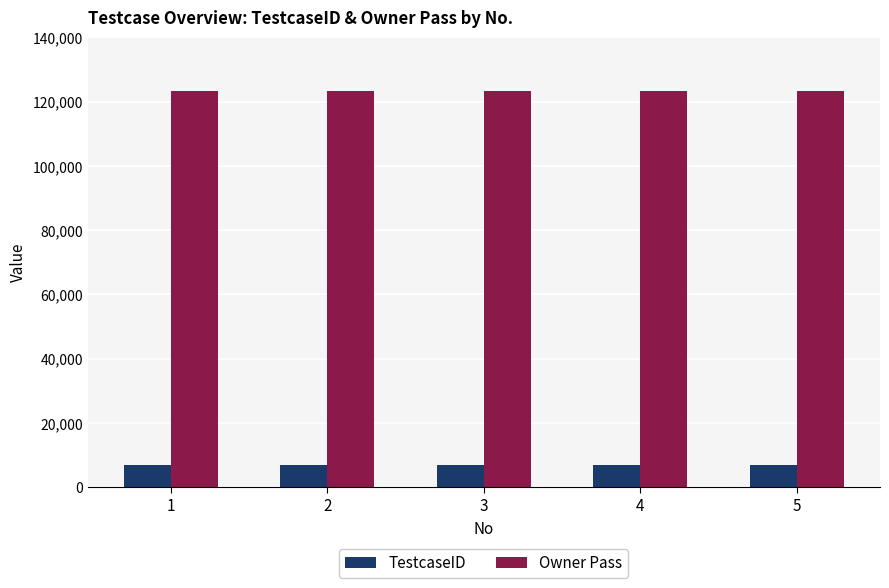

At 1, list the series in order from largest to smallest.

Owner Pass, TestcaseID